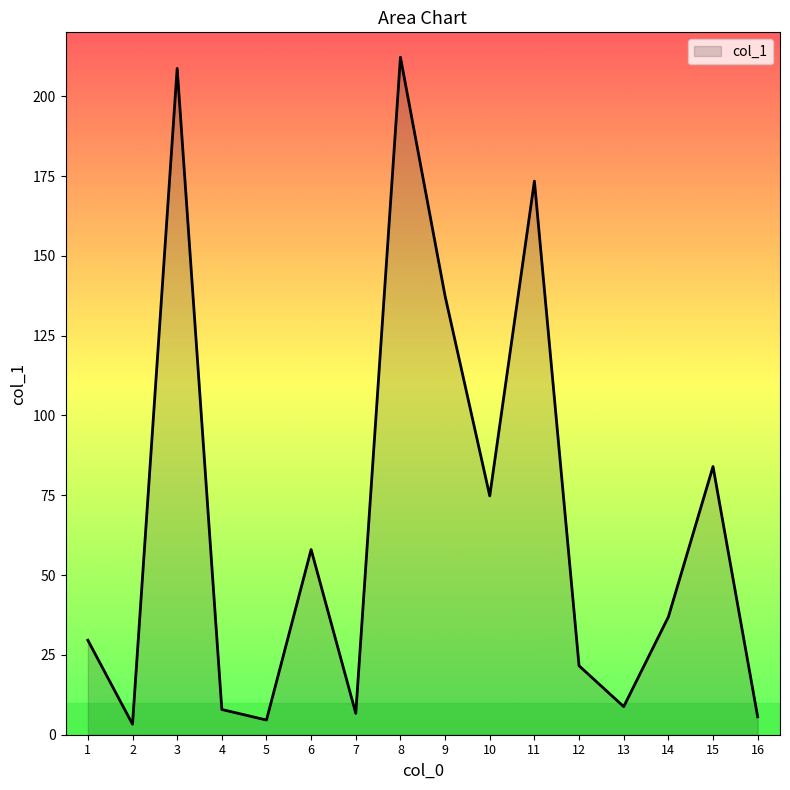

At which category does the data reach its first local valley?

2